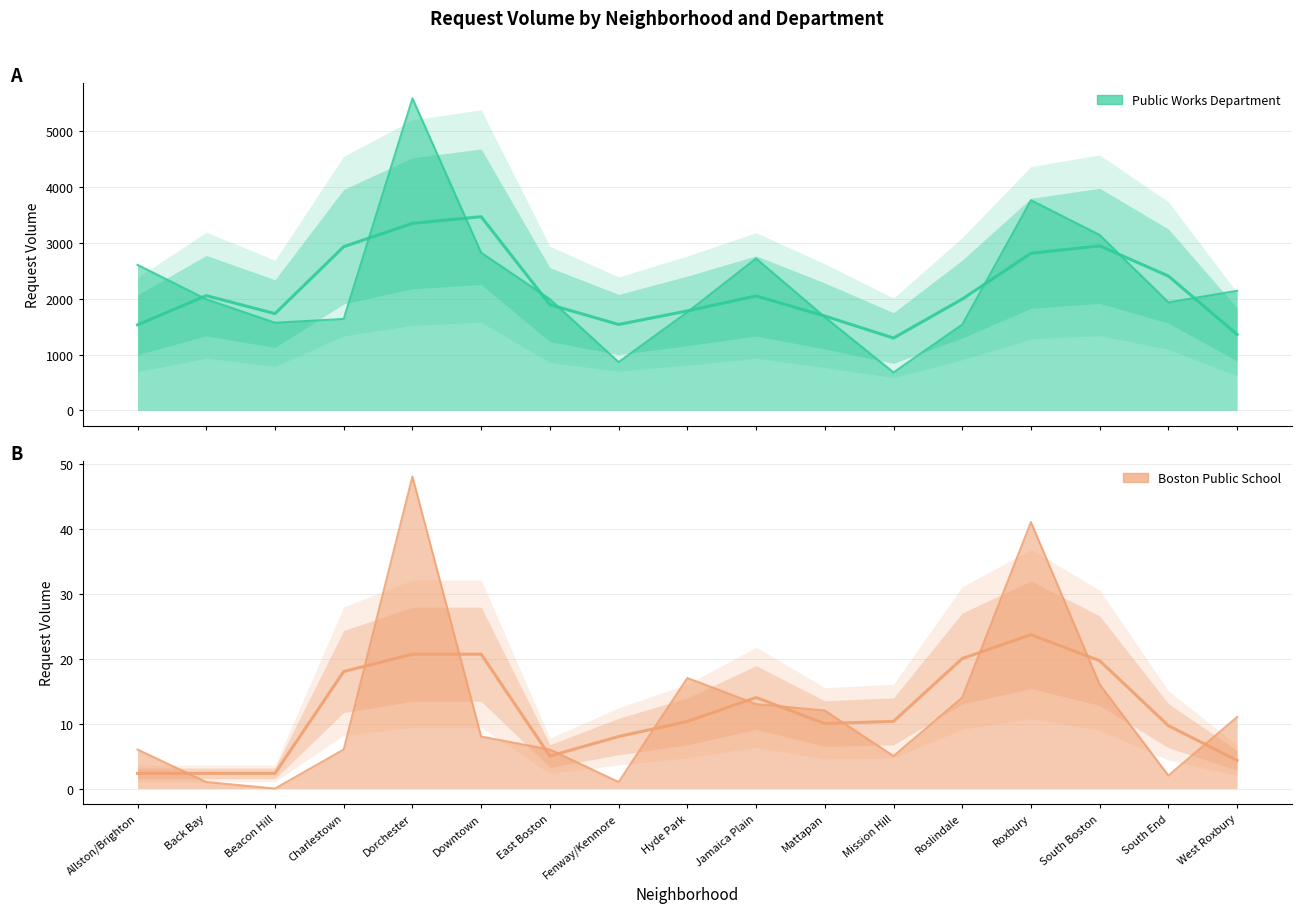

What is the sum of the Boston Public School values at Beacon Hill and Dorchester?

48